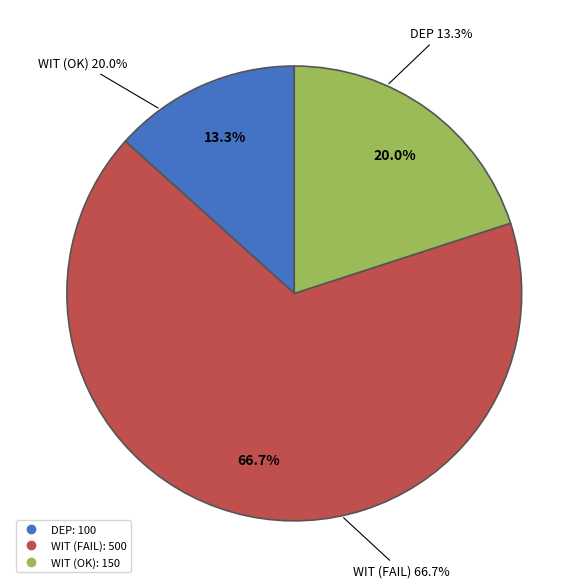

How many slices are in this pie chart?

3